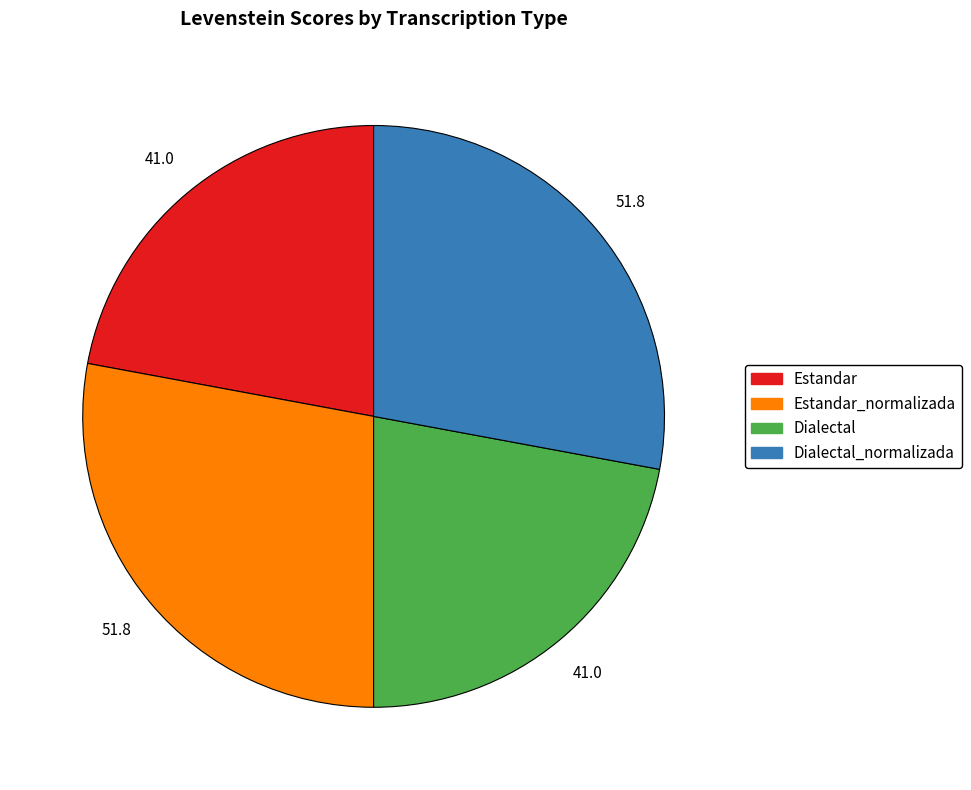

Is there a majority slice in this chart?

No